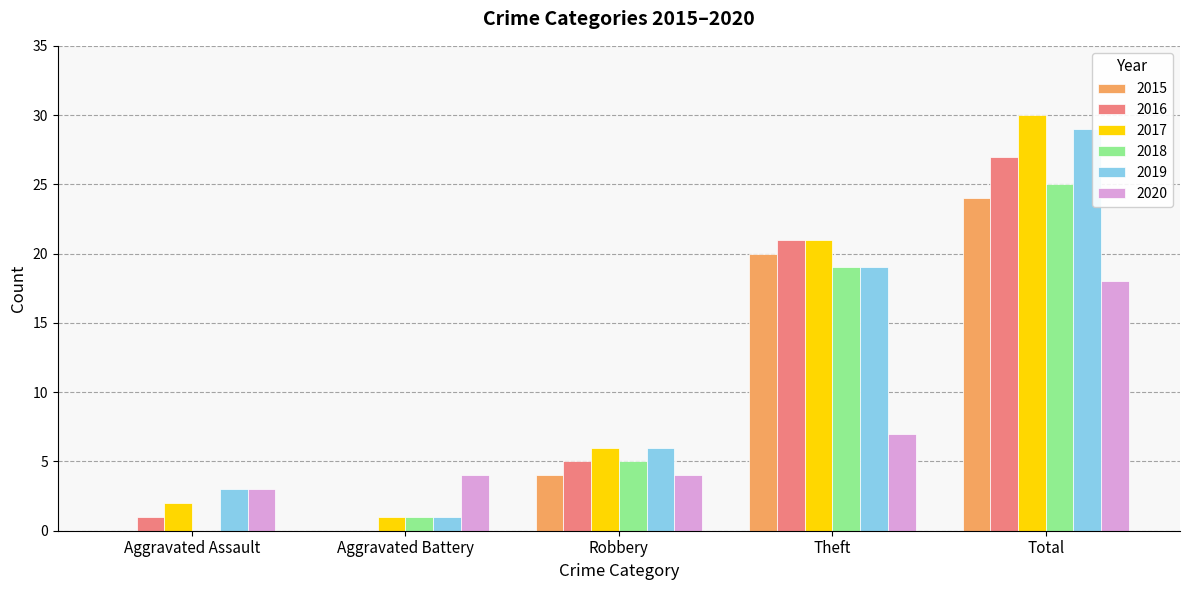

Reading right to left, extract all data points from this chart.

2015: Total=24	Theft=20	Robbery=4	Aggravated Battery=0	Aggravated Assault=0
2016: Total=27	Theft=21	Robbery=5	Aggravated Battery=0	Aggravated Assault=1
2017: Total=30	Theft=21	Robbery=6	Aggravated Battery=1	Aggravated Assault=2
2018: Total=25	Theft=19	Robbery=5	Aggravated Battery=1	Aggravated Assault=0
2019: Total=29	Theft=19	Robbery=6	Aggravated Battery=1	Aggravated Assault=3
2020: Total=18	Theft=7	Robbery=4	Aggravated Battery=4	Aggravated Assault=3